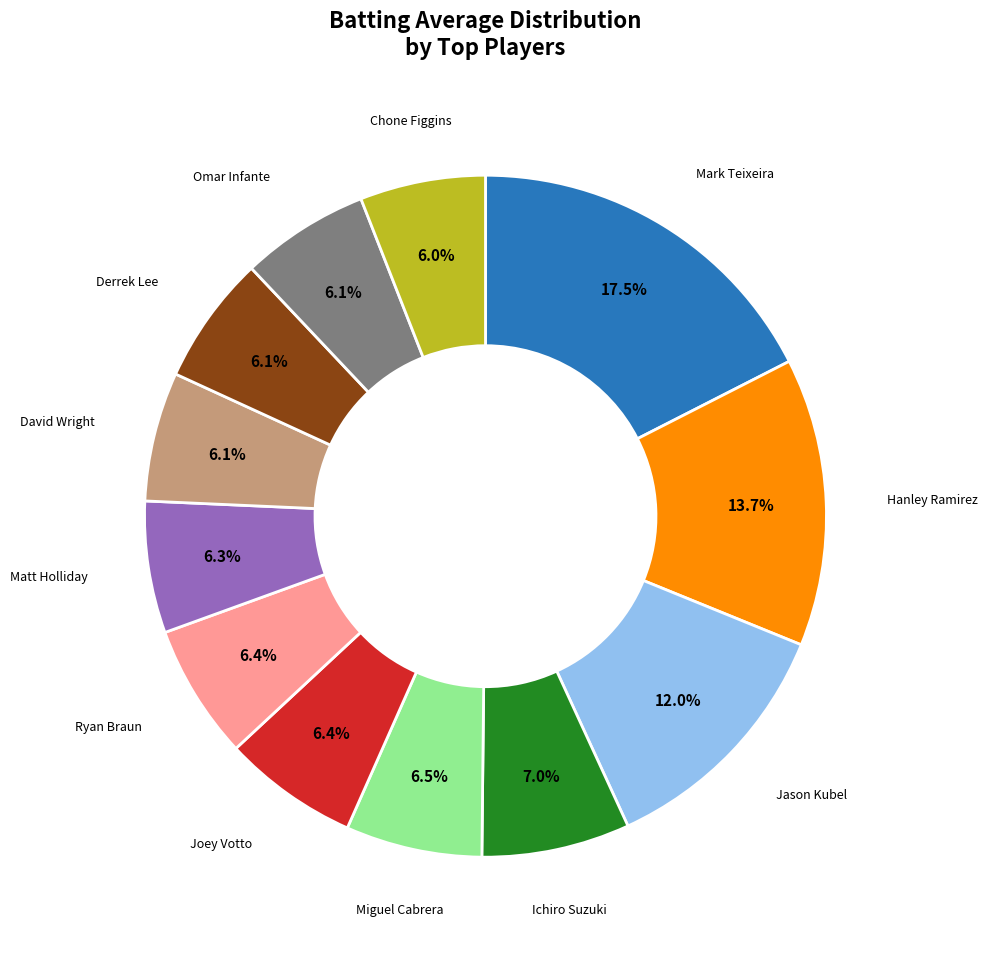

Is there any slice that represents more than half of the pie?

No